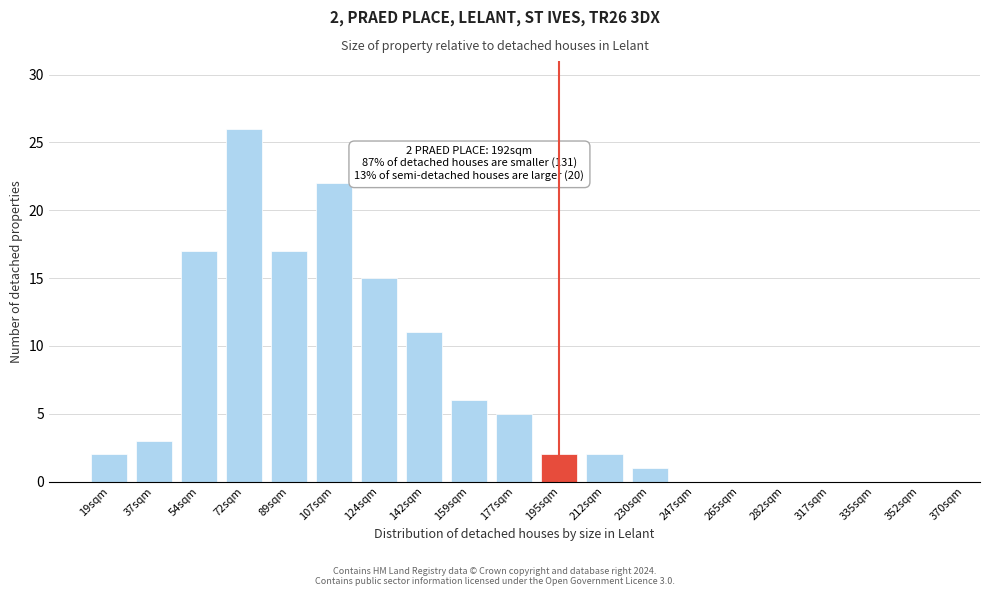

Reading right to left, what are all the values shown in this chart?

352sqm=0	335sqm=0	317sqm=0	282sqm=0	265sqm=0	247sqm=0	230sqm=1	212sqm=2	195sqm=2	177sqm=5	159sqm=6	142sqm=11	124sqm=15	107sqm=22	89sqm=17	72sqm=26	54sqm=17	37sqm=3	19sqm=2